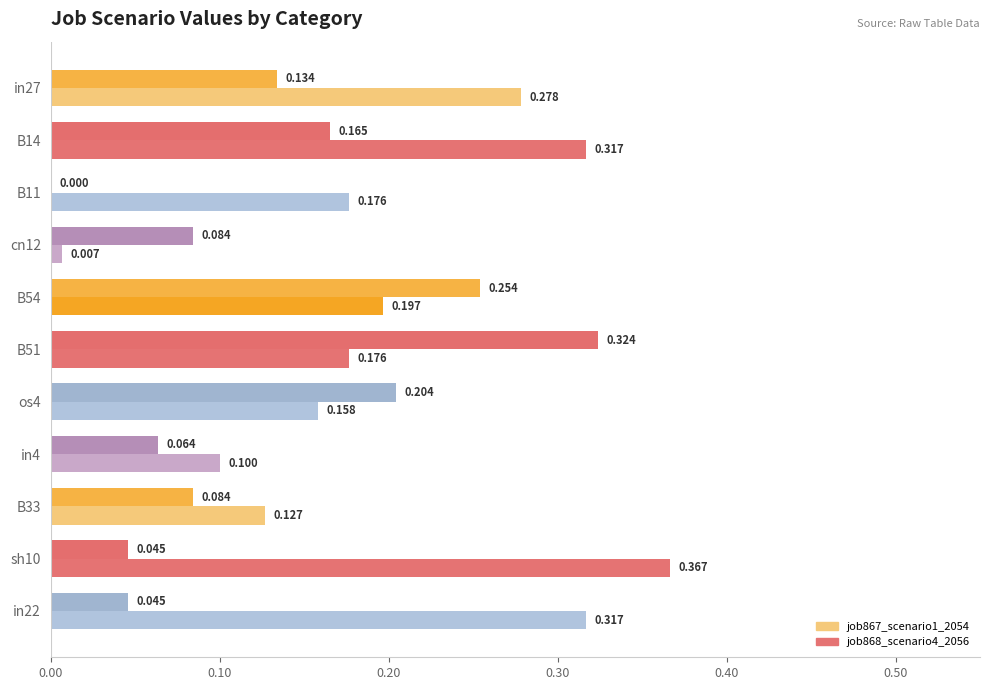

How many values in the job868_scenario4_2056 series exceed 0?

10